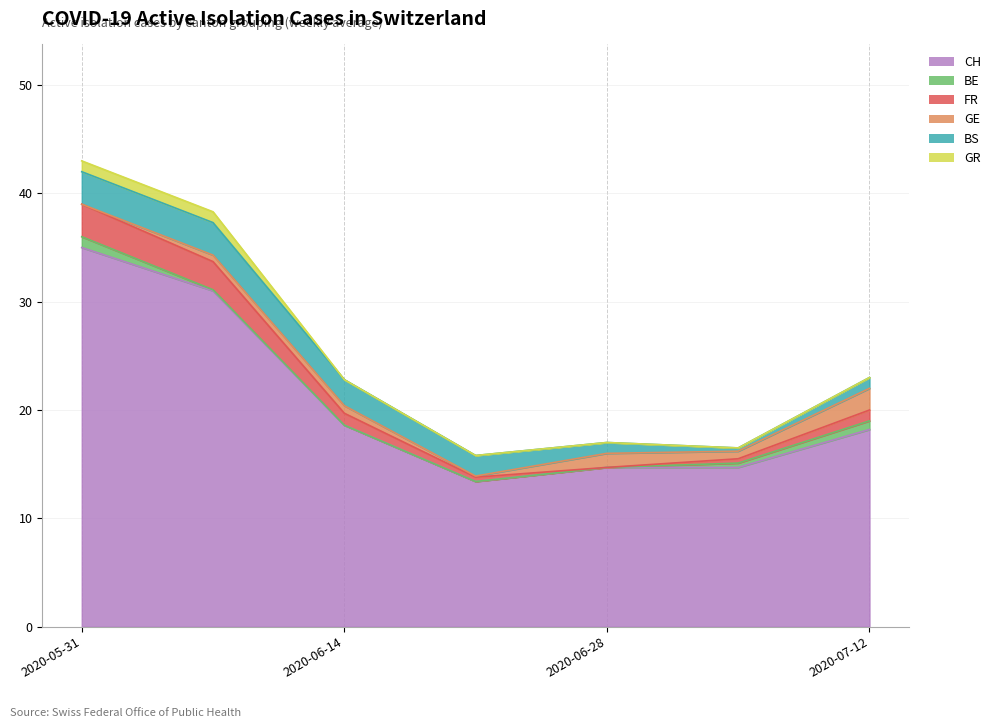

What is the minimum value for CH?

13.4